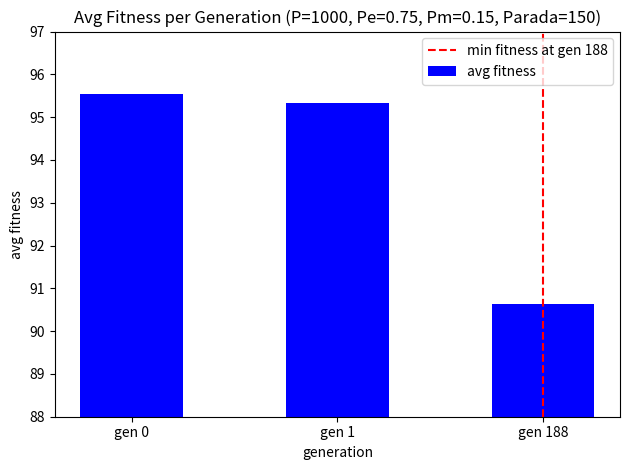

What is the value of the 2nd bar from the left?

95.3